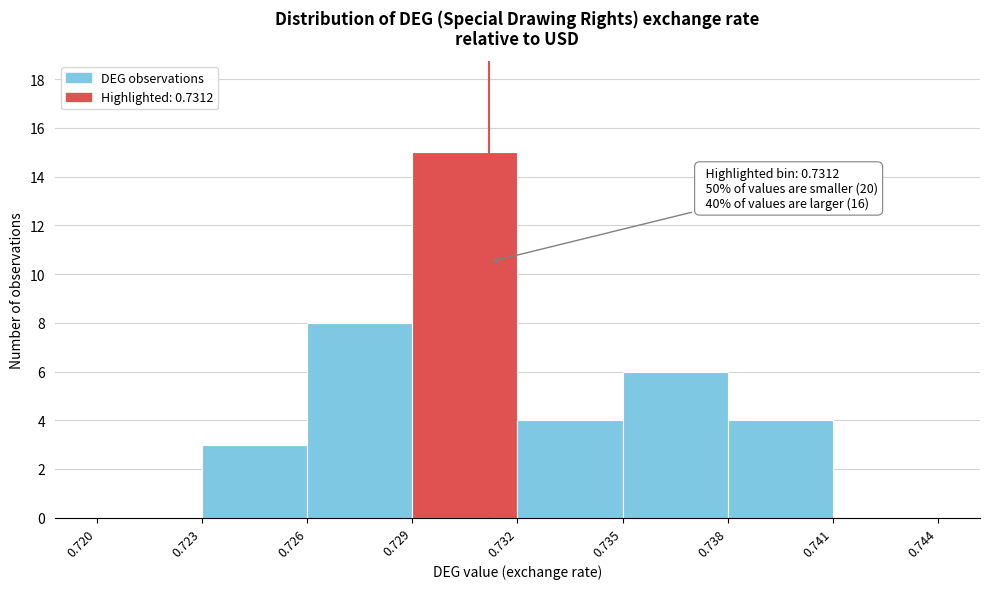

Over which range of the x-axis is the bar tallest?

0.729 to 0.732